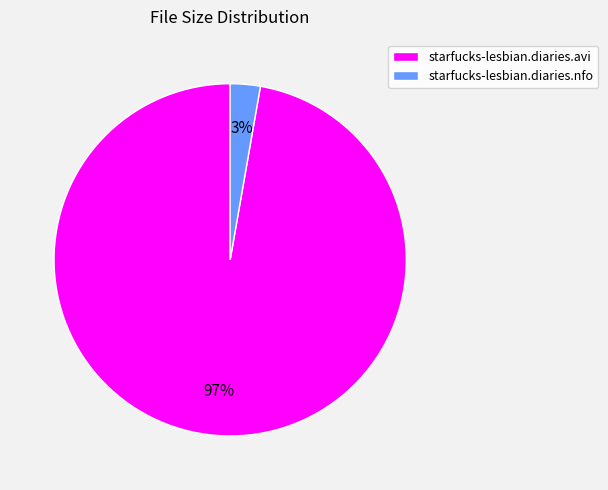

What is the smallest slice in the pie chart?

starfucks-lesbian.diaries.nfo